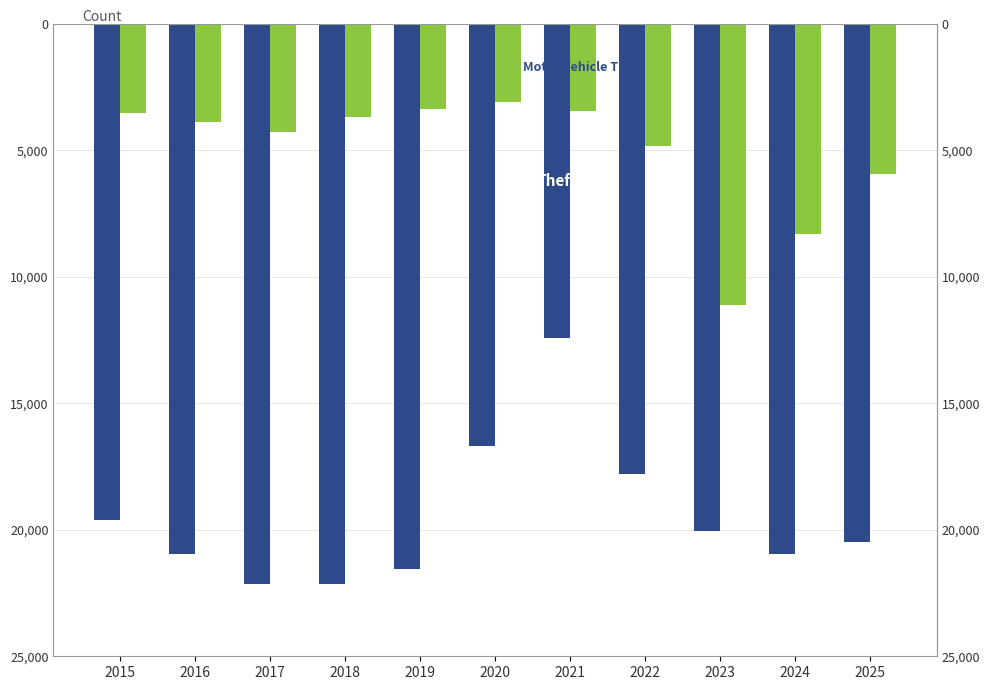

What is the approximate value of Motor Vehicle Theft at 2020?

-3077